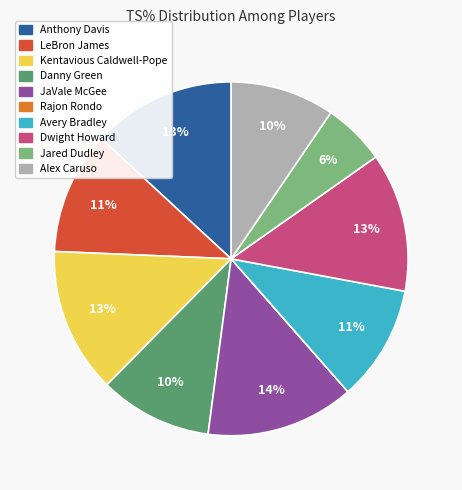

Which has a higher value, Dwight Howard or Jared Dudley?

Dwight Howard